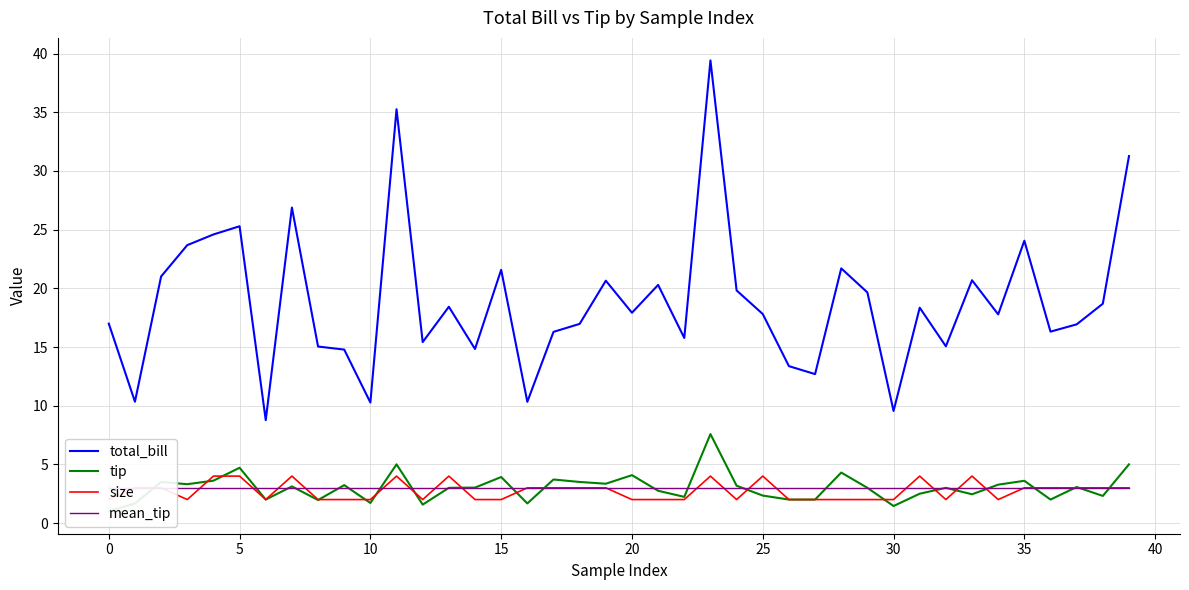

True or false: total_bill and size intersect in this chart.

False